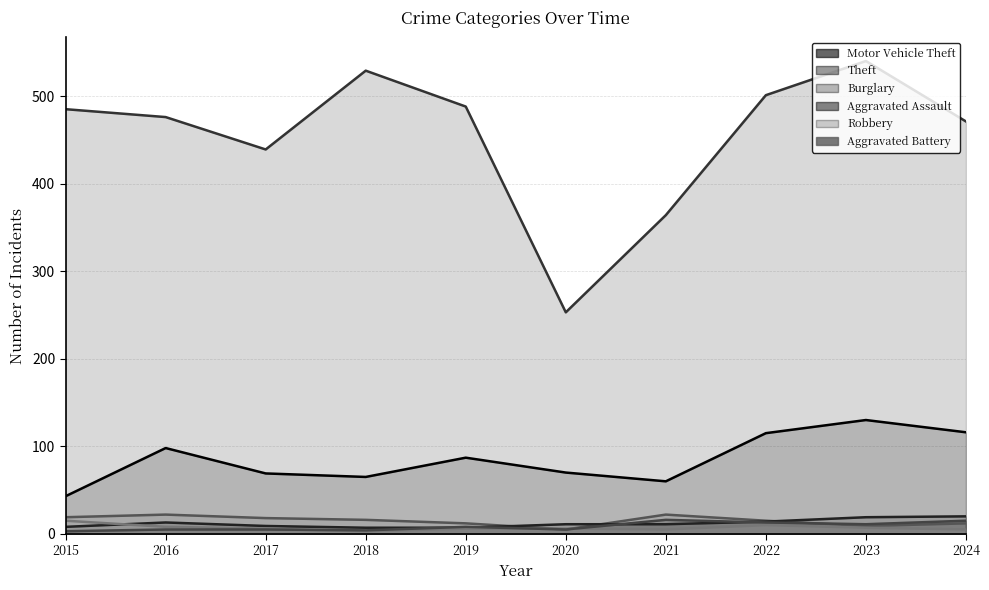

What are all the series names shown in the legend?

Motor Vehicle Theft, Theft, Burglary, Aggravated Assault, Robbery, Aggravated Battery